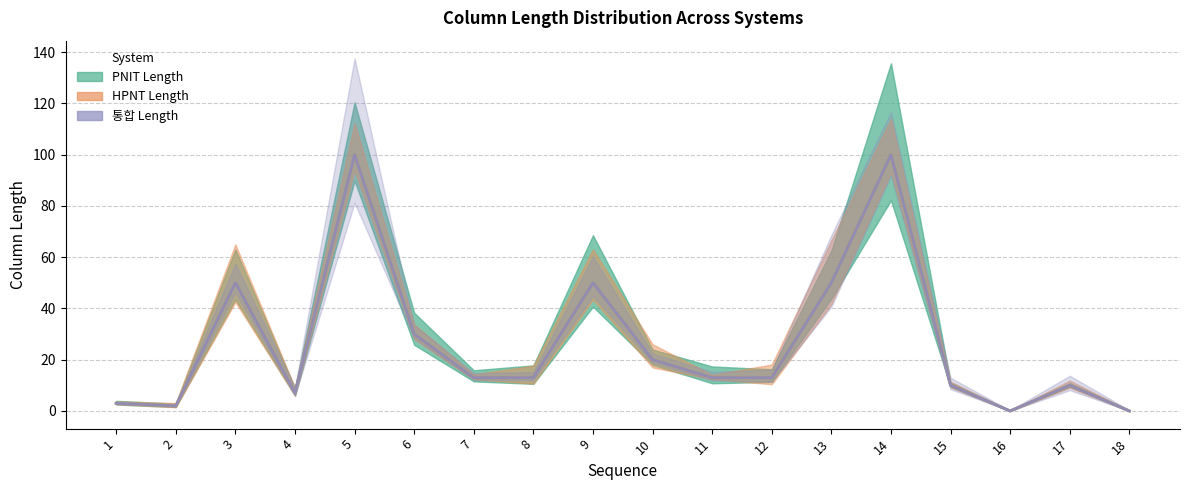

True or false: 통합 Length has more than 0 interior local peaks.

True